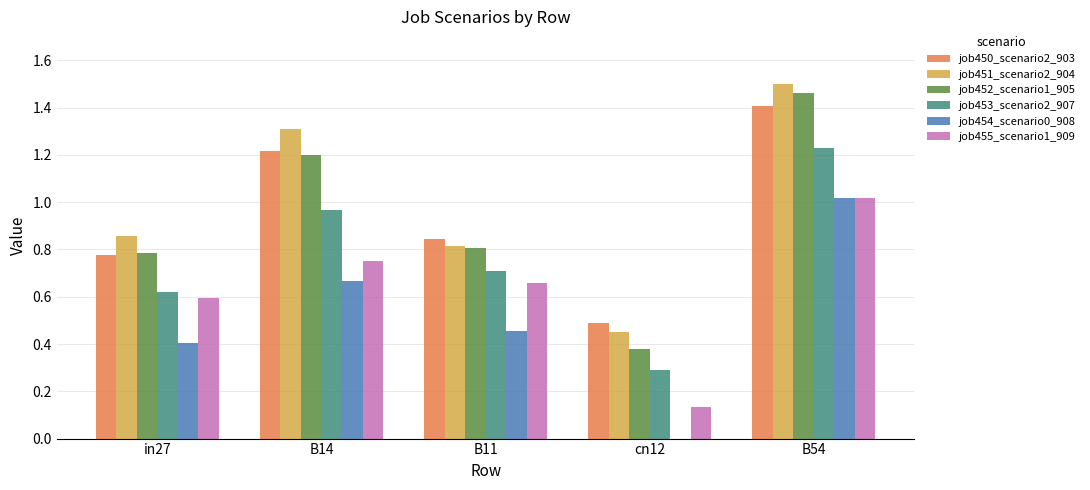

What are all the series names shown in the legend?

job450_scenario2_903, job451_scenario2_904, job452_scenario1_905, job453_scenario2_907, job454_scenario0_908, job455_scenario1_909